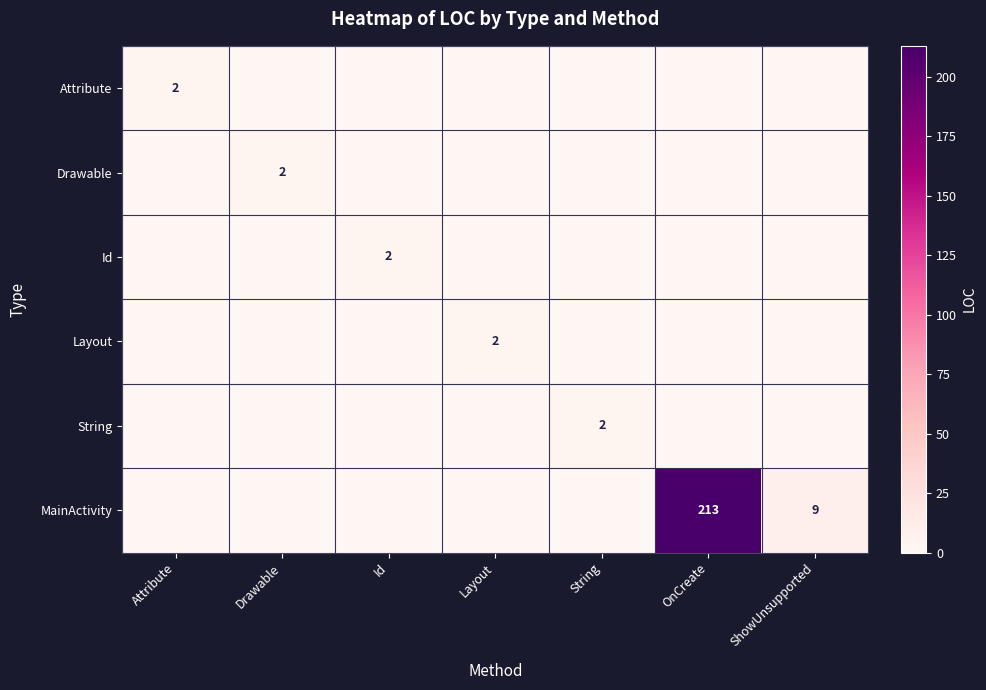

Count the number of categories in the chart.

7